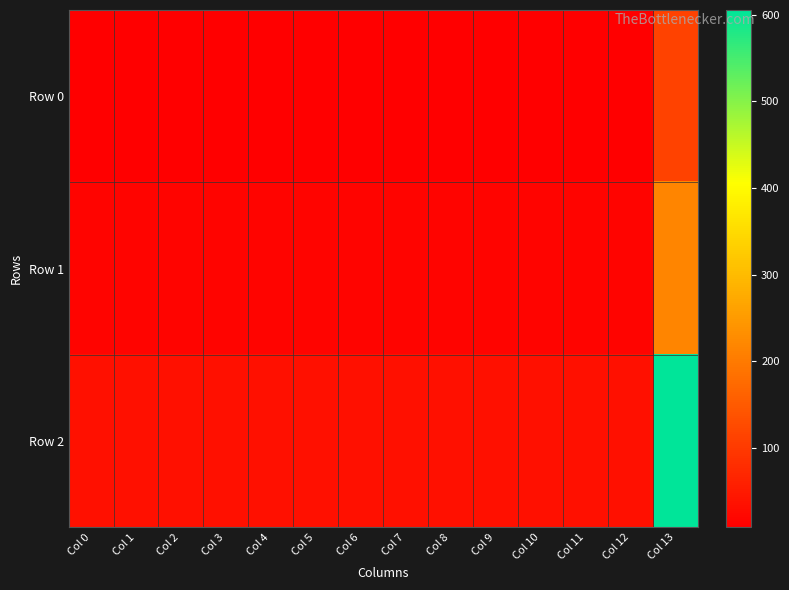

Reading left to right, extract all data points from this chart.

Row 0: Col 0=9.1	Col 1=9.0	Col 2=9.1	Col 3=9.1	Col 4=9.1	Col 5=9.1	Col 6=9.1	Col 7=9.1	Col 8=9.1	Col 9=9.0	Col 10=9.1	Col 11=9.0	Col 12=8.9	Col 13=112.2
Row 1: Col 0=18.1	Col 1=17.9	Col 2=18.1	Col 3=18.1	Col 4=18.1	Col 5=18.1	Col 6=18.1	Col 7=18.0	Col 8=18.0	Col 9=17.9	Col 10=18.1	Col 11=18.1	Col 12=17.7	Col 13=217.5
Row 2: Col 0=36.5	Col 1=36.1	Col 2=36.2	Col 3=36.2	Col 4=36.2	Col 5=36.2	Col 6=36.2	Col 7=36.1	Col 8=36.1	Col 9=36.0	Col 10=36.1	Col 11=36.1	Col 12=35.6	Col 13=605.2